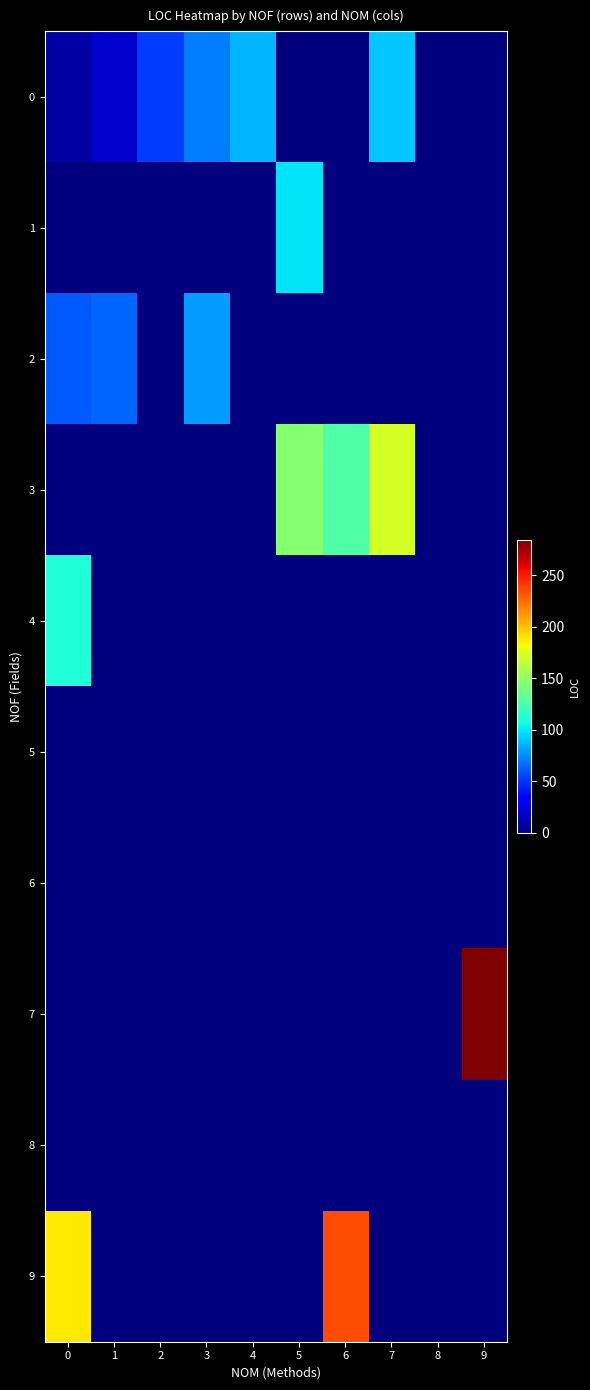

List the series in order of their peak value, highest first.

7, 9, 3, 4, 1, 0, 2, 5, 6, 8